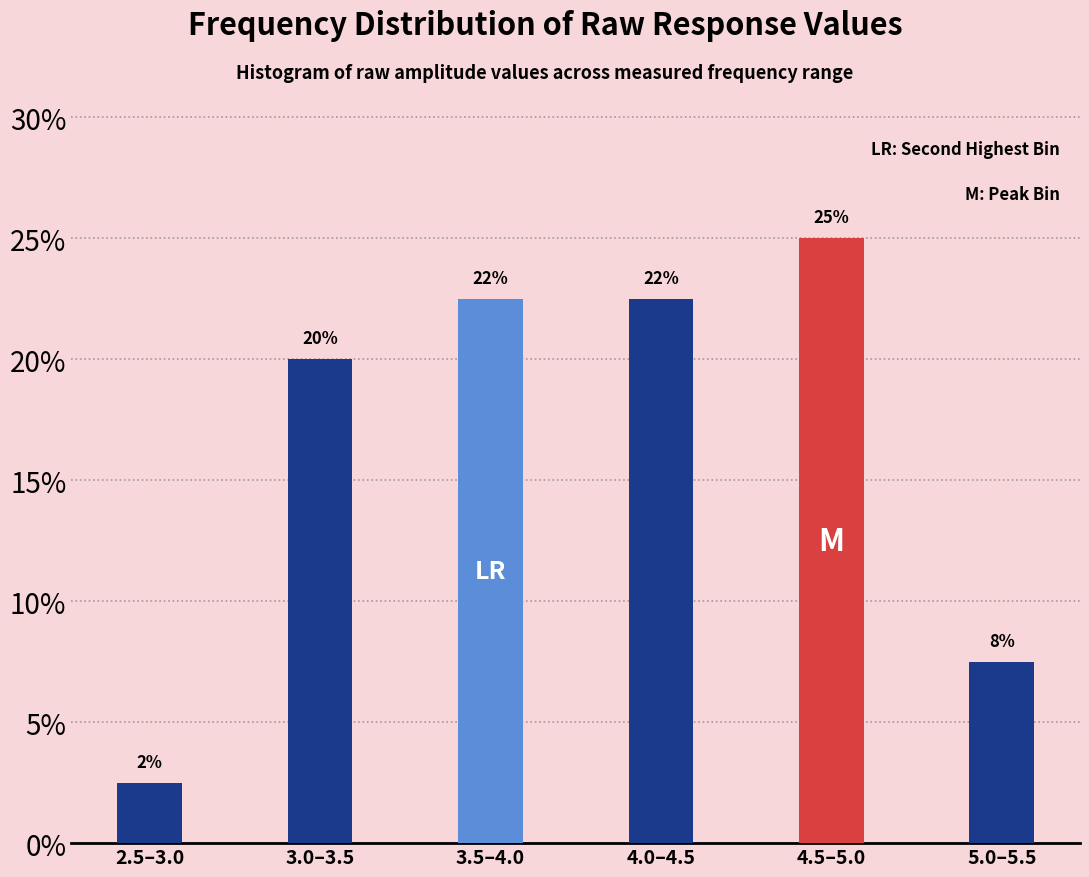

Does the chart contain any negative values?

No